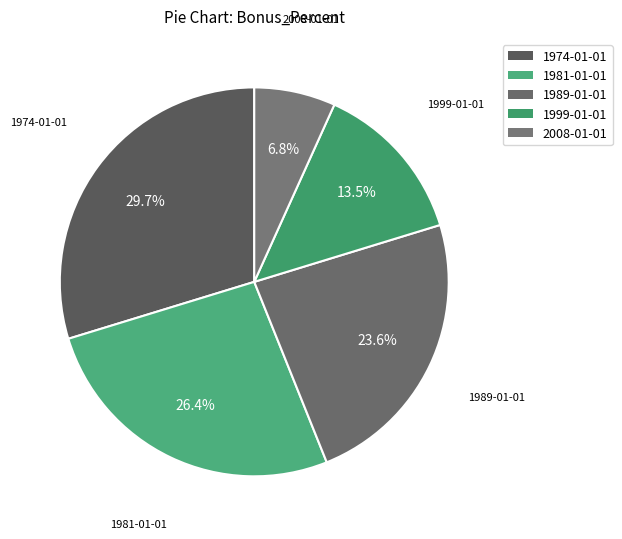

How many segments does this pie chart have?

5